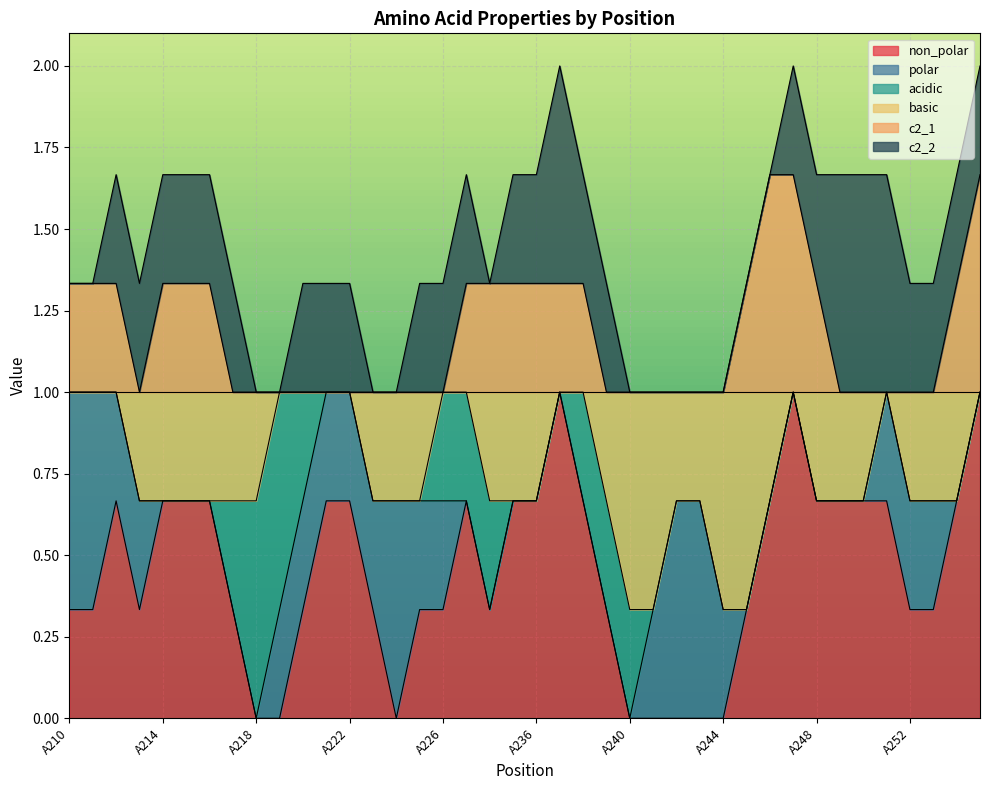

At how many categories does at least one series exceed 0?

40